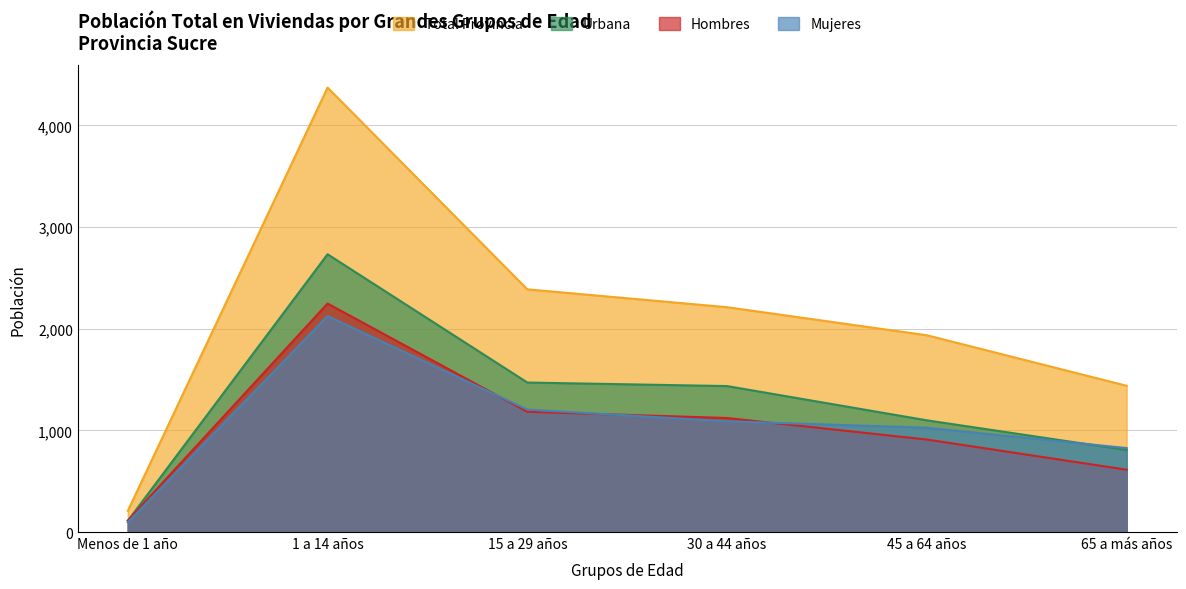

What is the value of the Urbana point at the 4th from the left?

1436